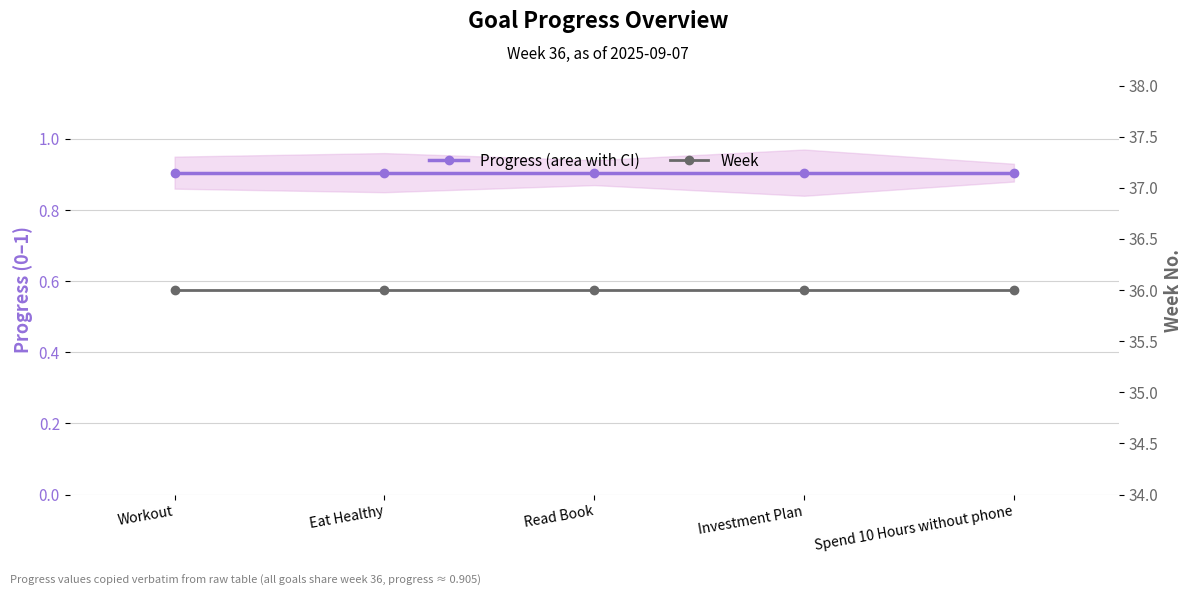

Which has a higher value, Workout or Eat Healthy?

Workout